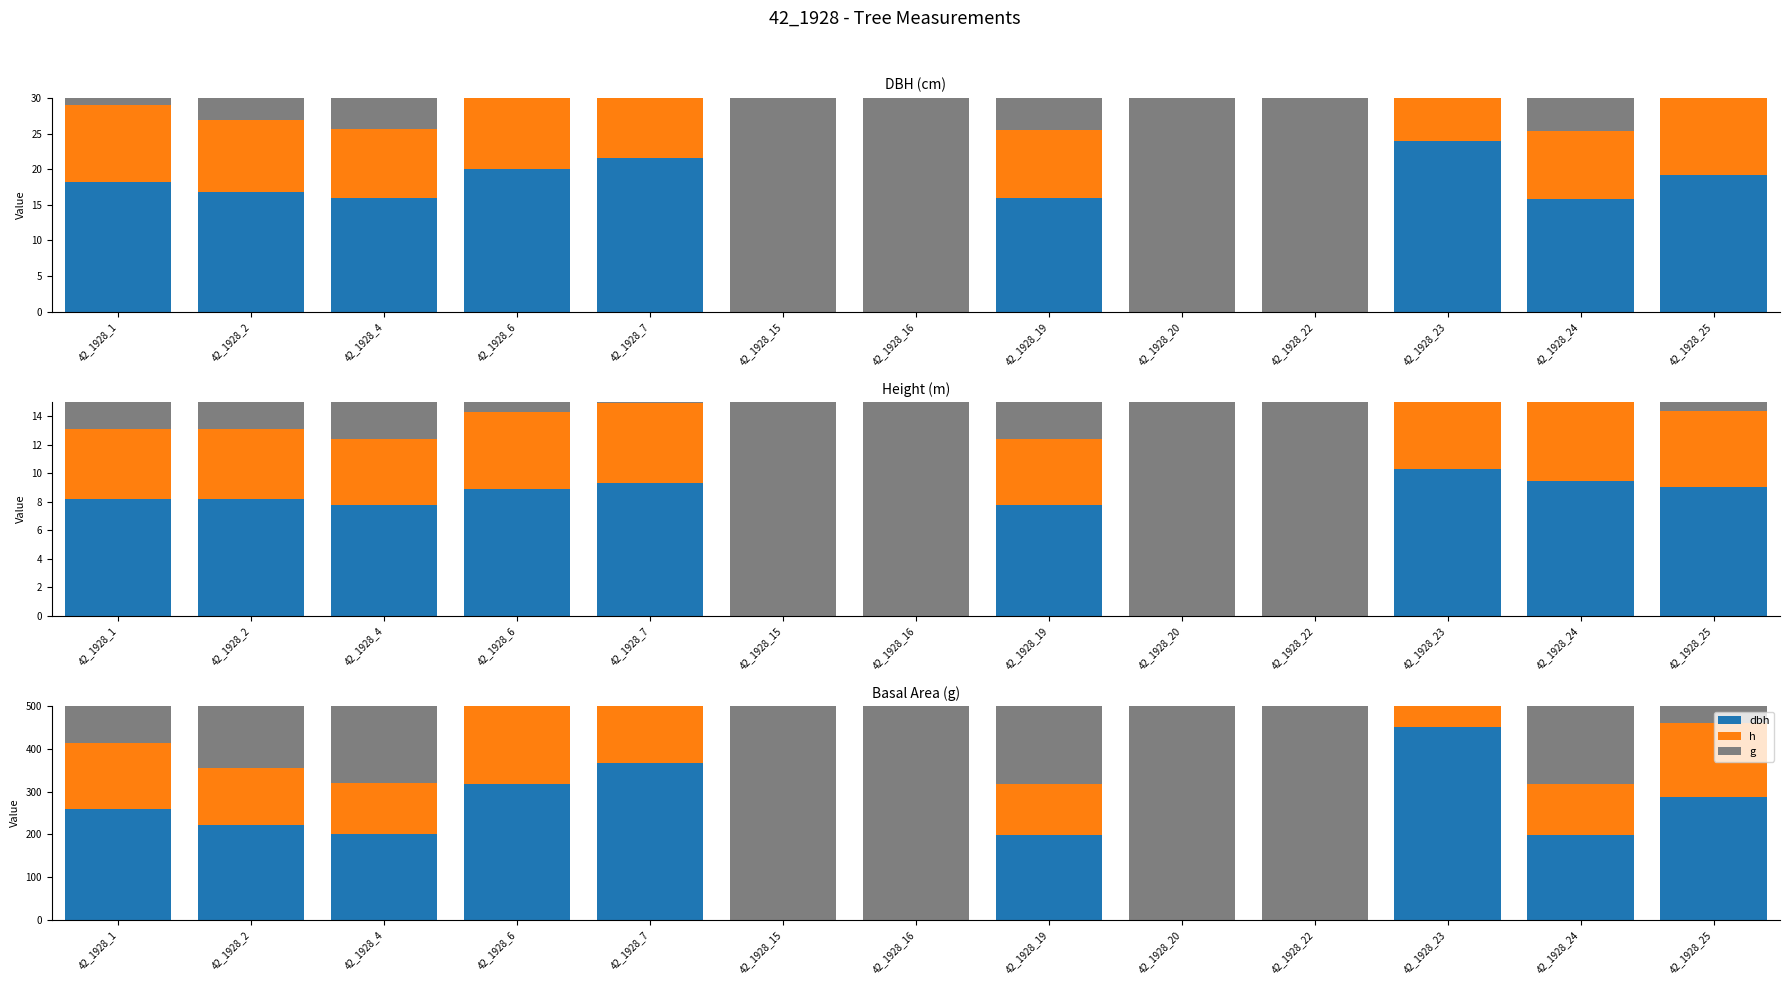

True or false: g has a value of 0.0 at 42_1928_23.

True